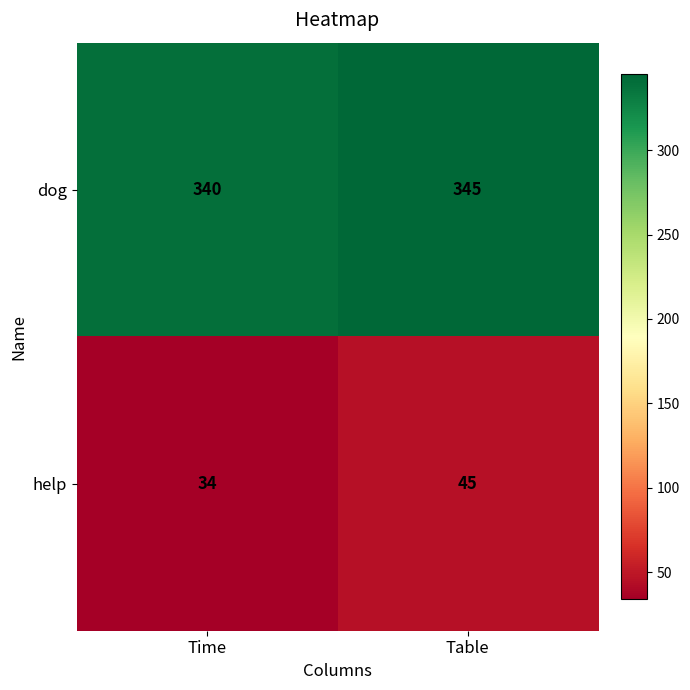

Which series changed the most between Time and Table?

help